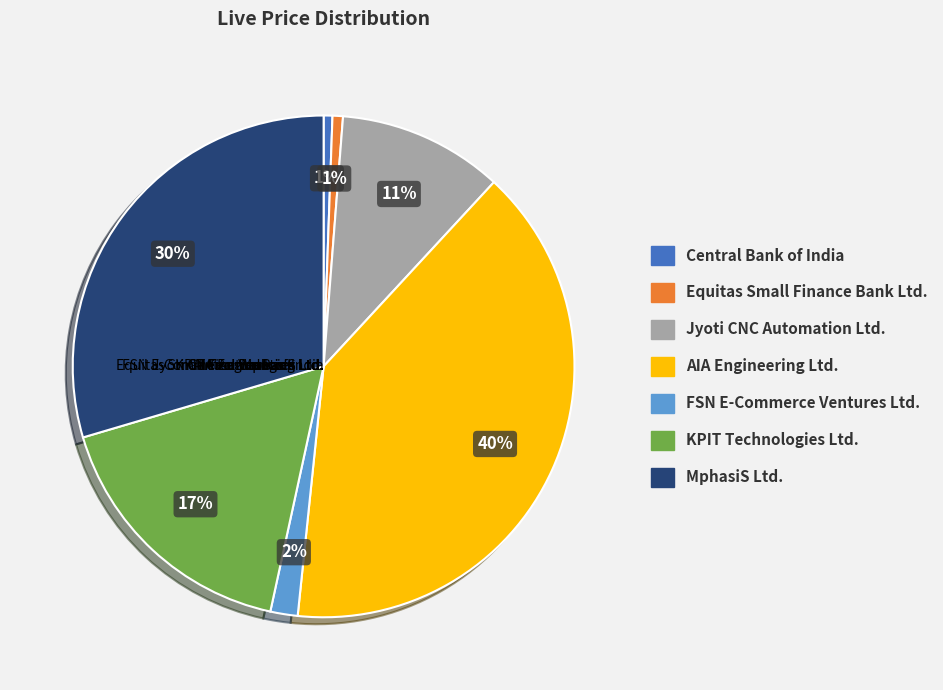

Combined, do FSN E-Commerce Ventures Ltd. and KPIT Technologies Ltd. account for over 50%?

No